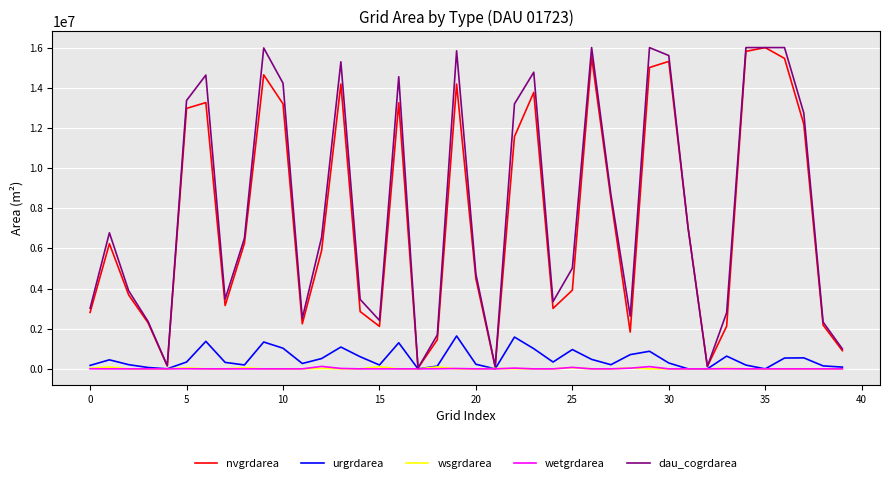

What is the maximum value for dau_cogrdarea?

16002000